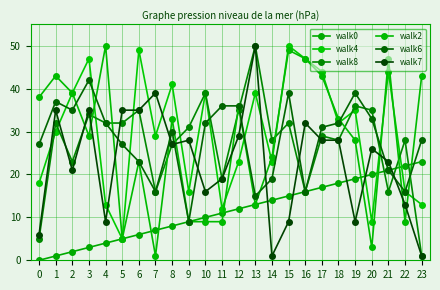

What is the sum of all walk6 values?

671